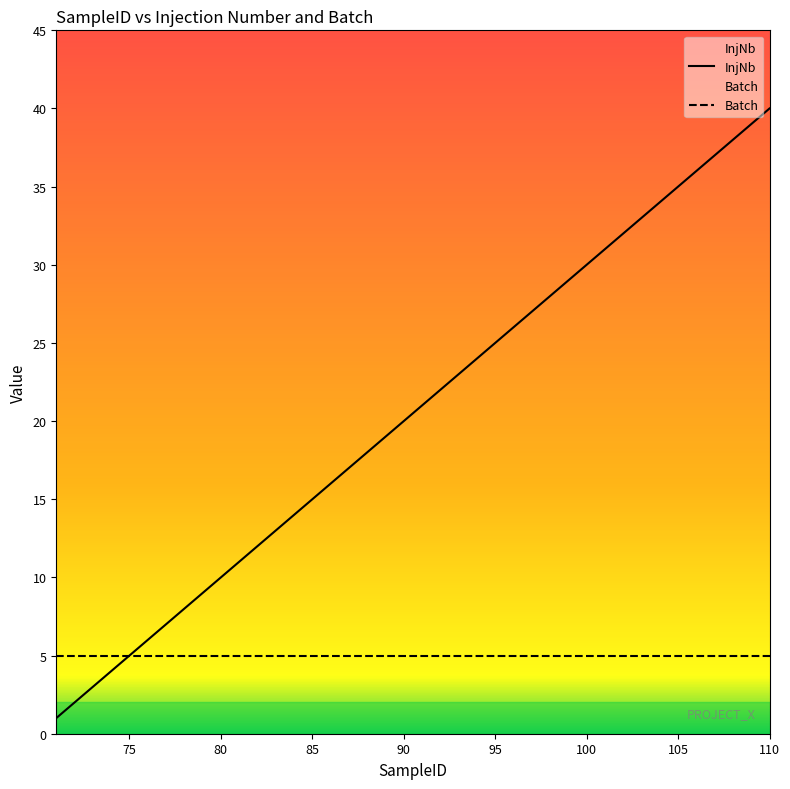

Which series has the widest spread of values?

InjNb